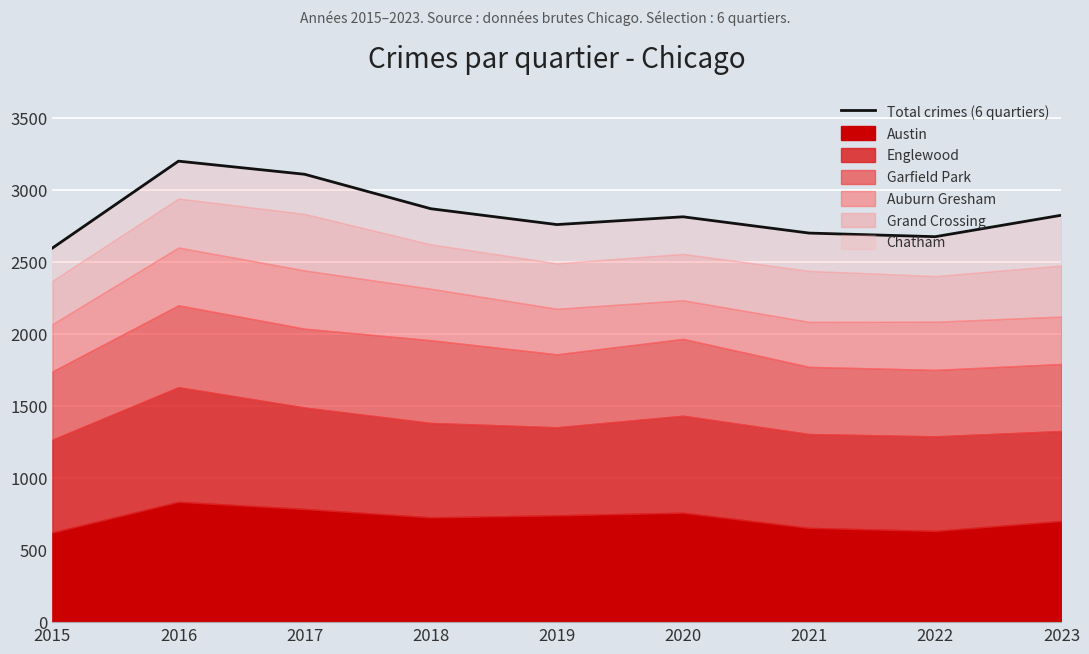

What is the sum of all values?

25534